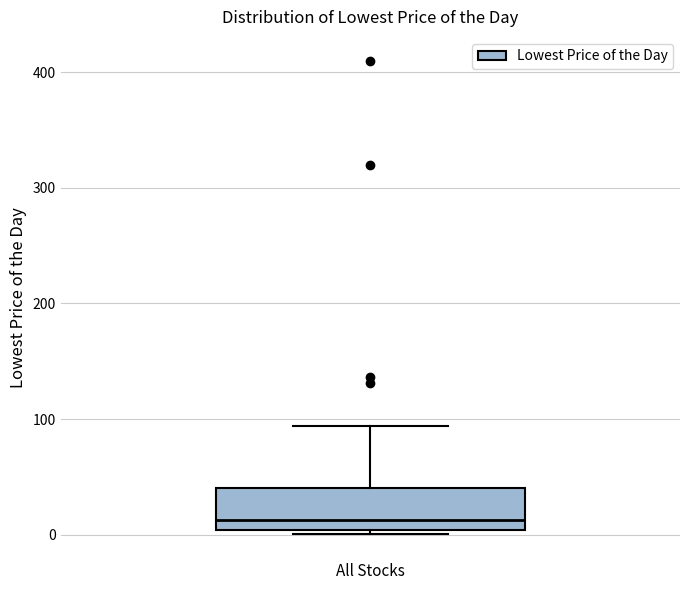

Where does the median line of the box for All Stocks sit on the y-axis? The values are not printed on the chart, so give them approximately, as read against the axis.

10